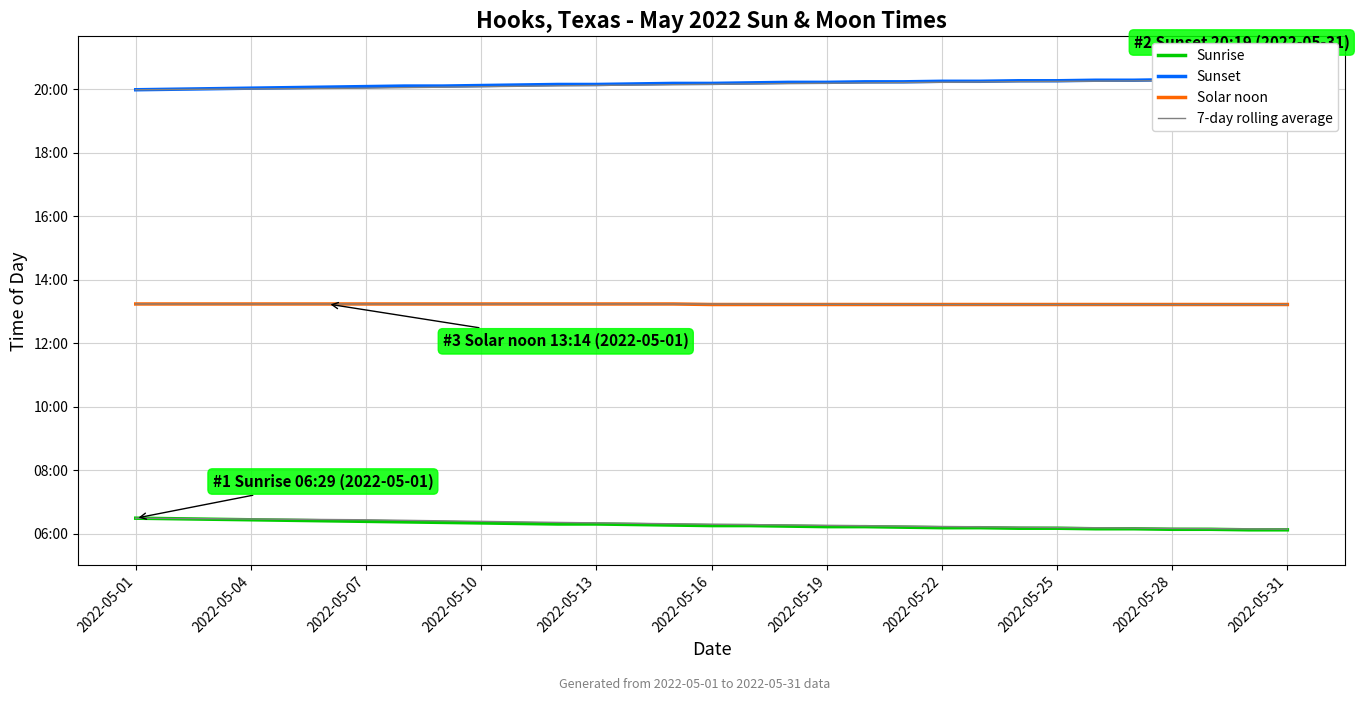

What is the greatest value displayed?

1219.0